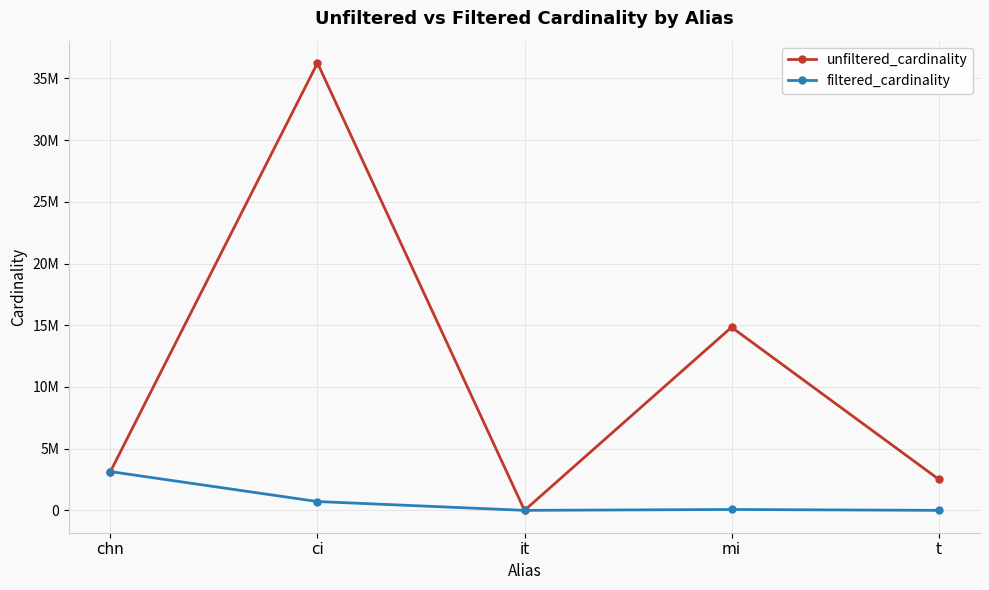

Read the unfiltered_cardinality value at t.

2528312